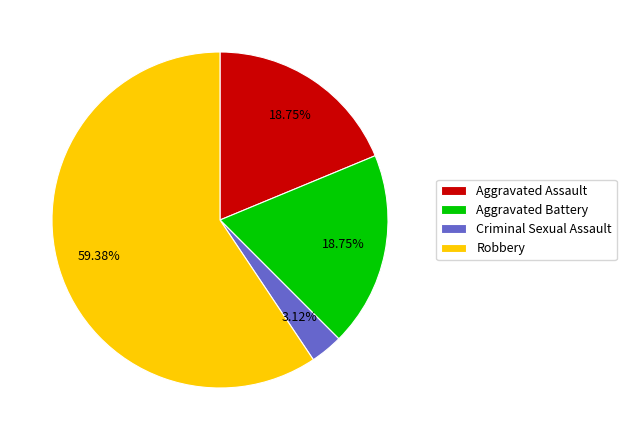

What is the largest slice in the pie chart?

Robbery